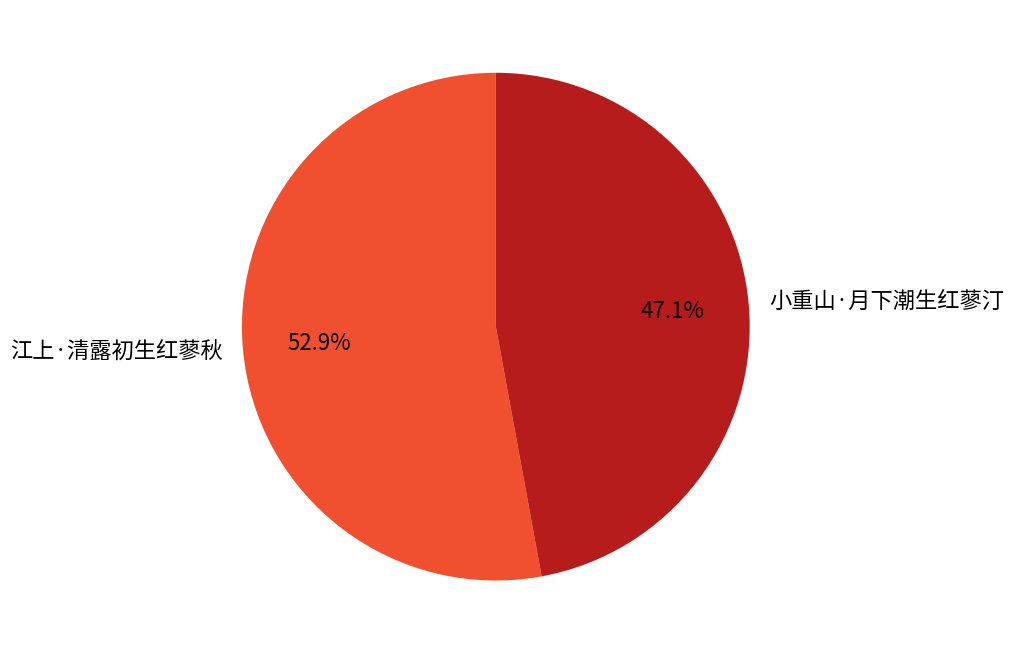

Is the sum of 小重山·月下潮生红蓼汀 and 江上·清露初生红蓼秋 greater than half?

Yes